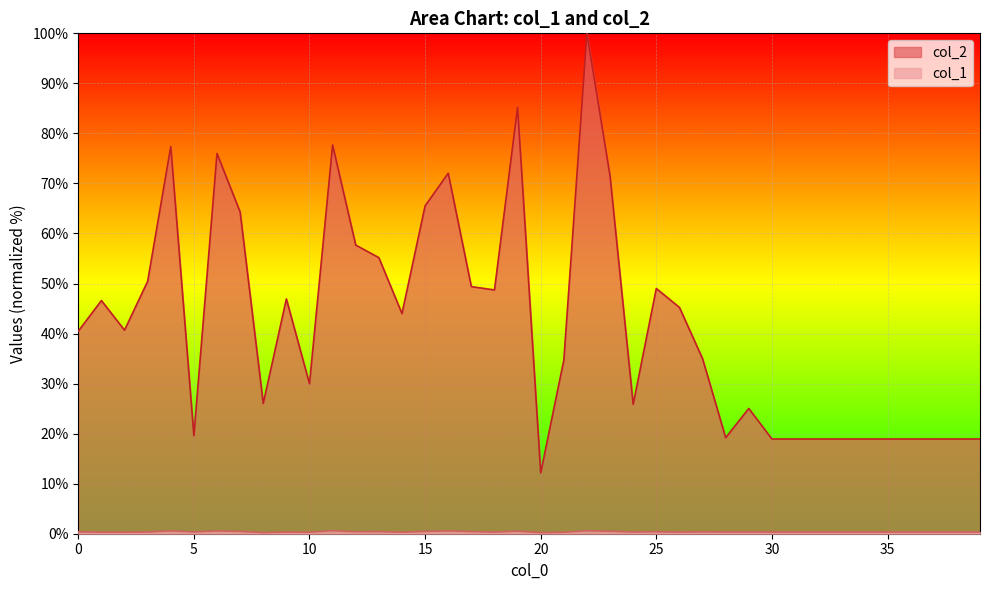

What is the smallest value displayed?

0.2